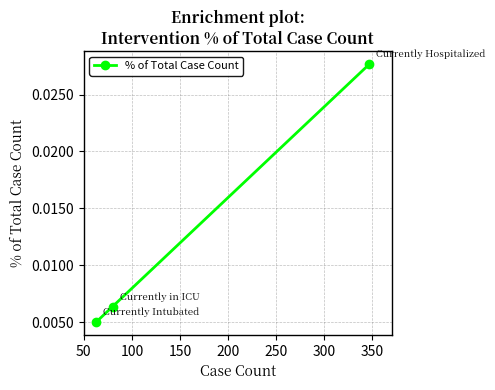

How many values are between 0 and 1?

3